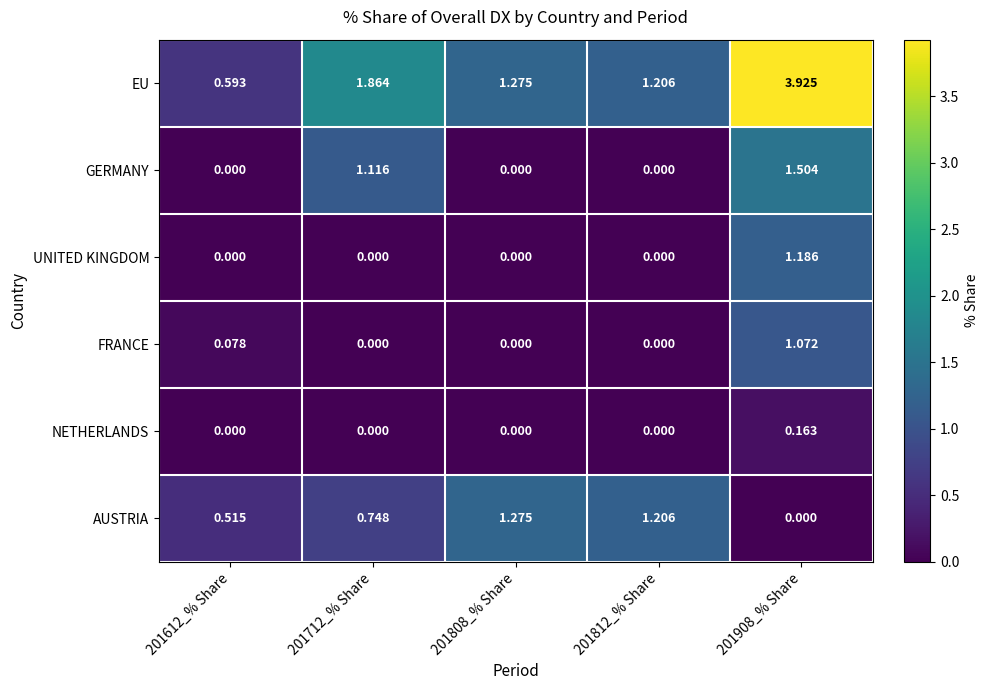

Which series has the largest range (max minus min)?

EU